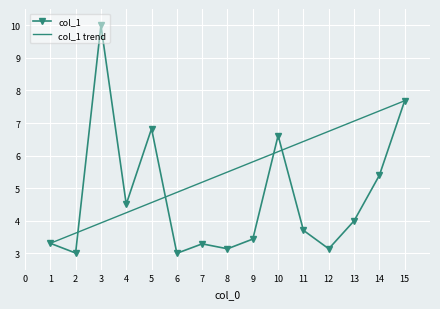

Rank the categories by value from lowest to highest.

6, 2, 8, 12, 7, 1, 9, 11, 13, 4, 14, 10, 5, 15, 3